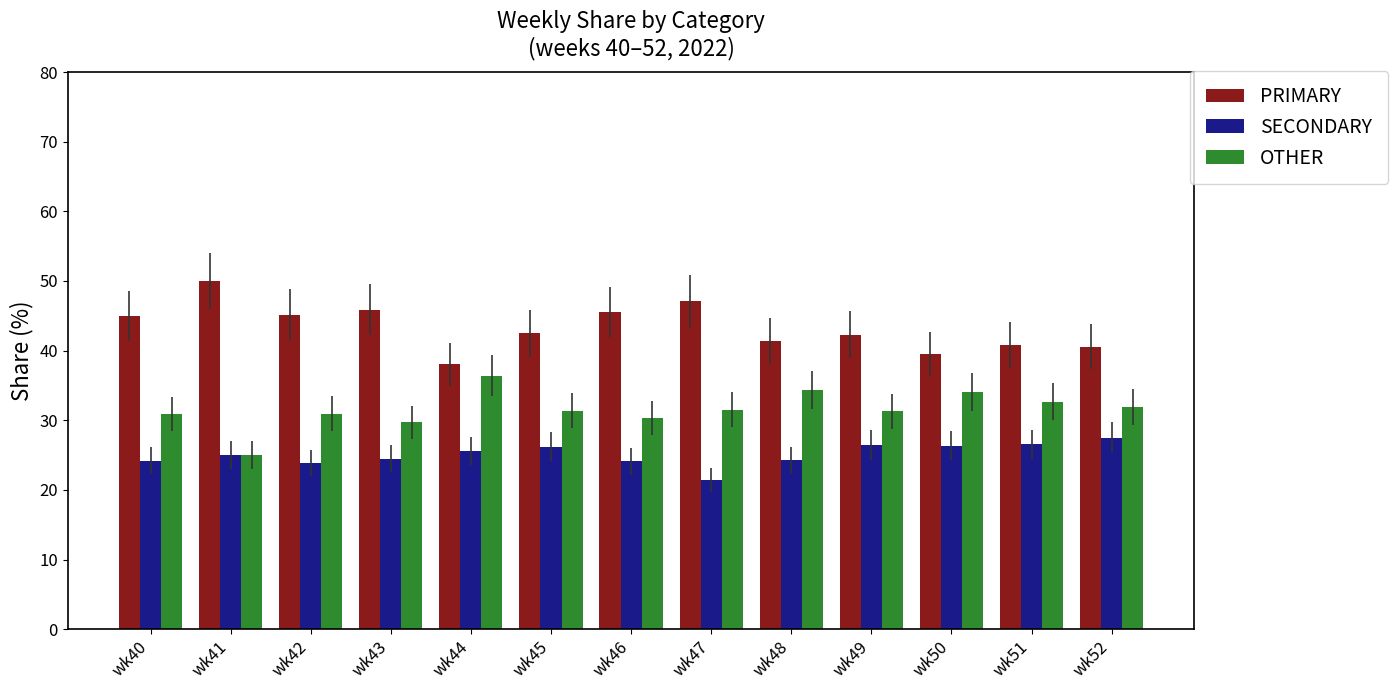

The value of SECONDARY at wk40 is 16.6. True or false?

False